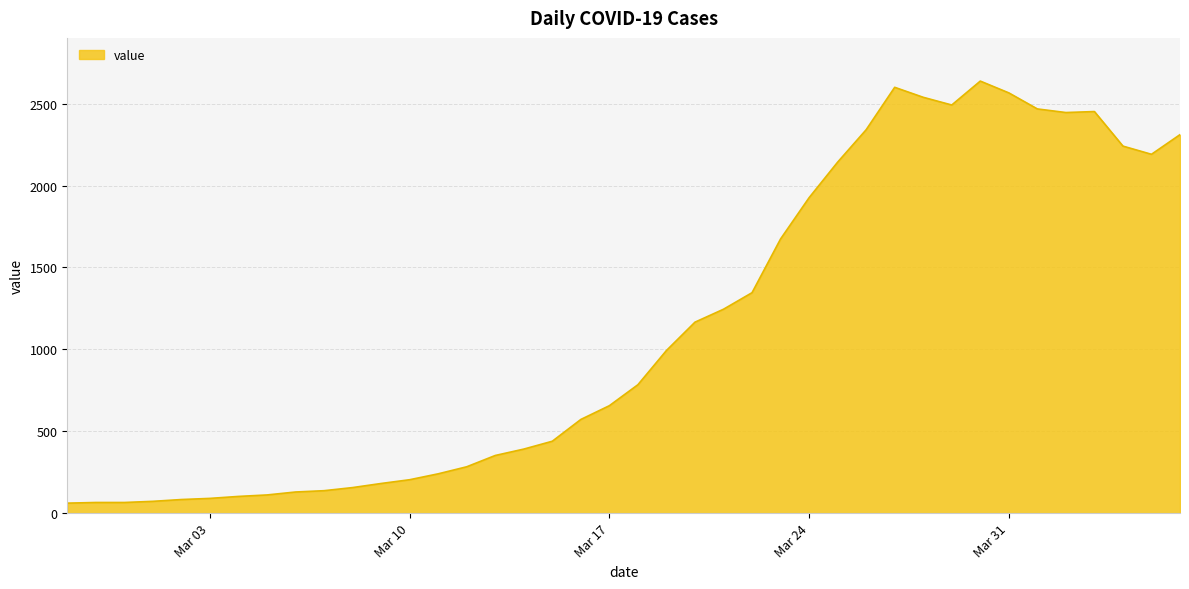

What is the greatest value displayed?

2638